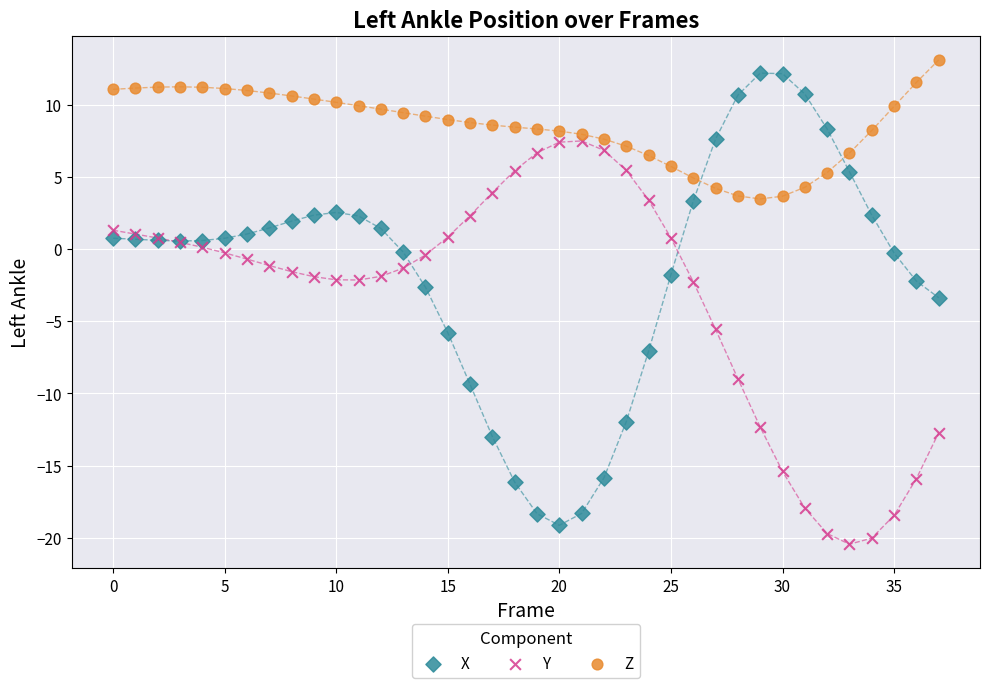

Which series has the largest Y range (max minus min)?

X